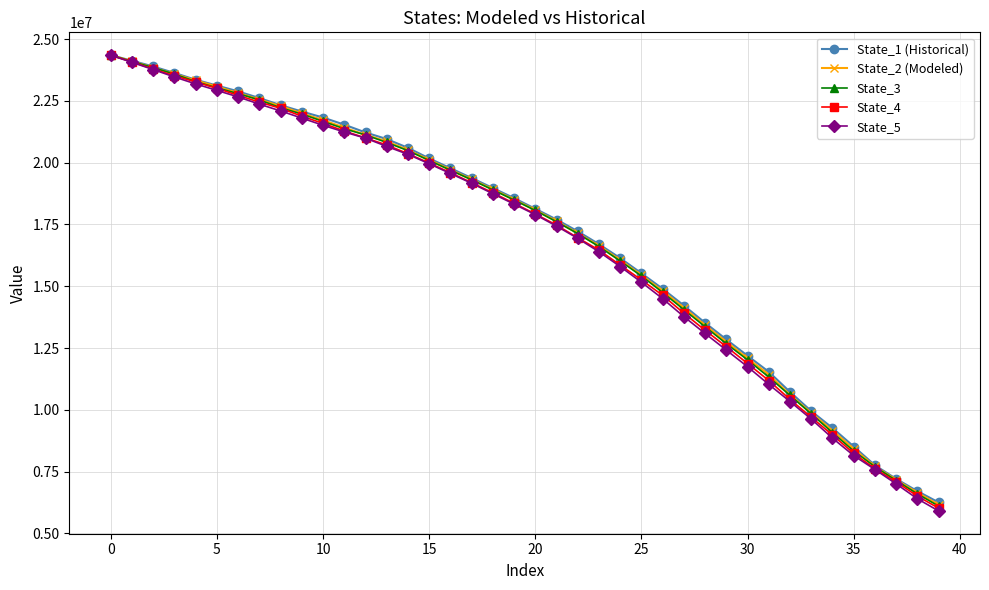

Which series has the widest spread of values?

State_5